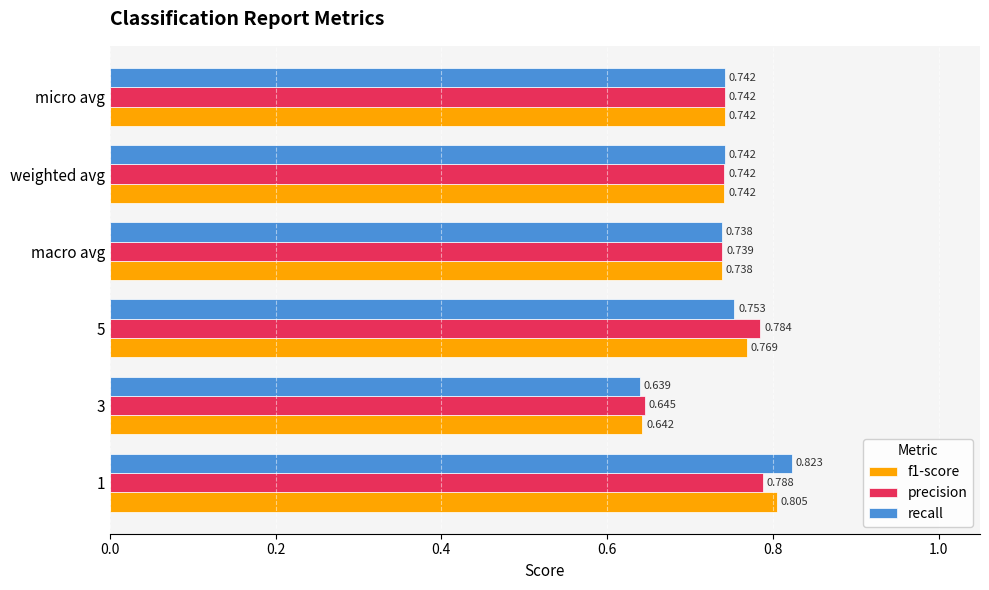

Which series has the widest spread of values?

recall